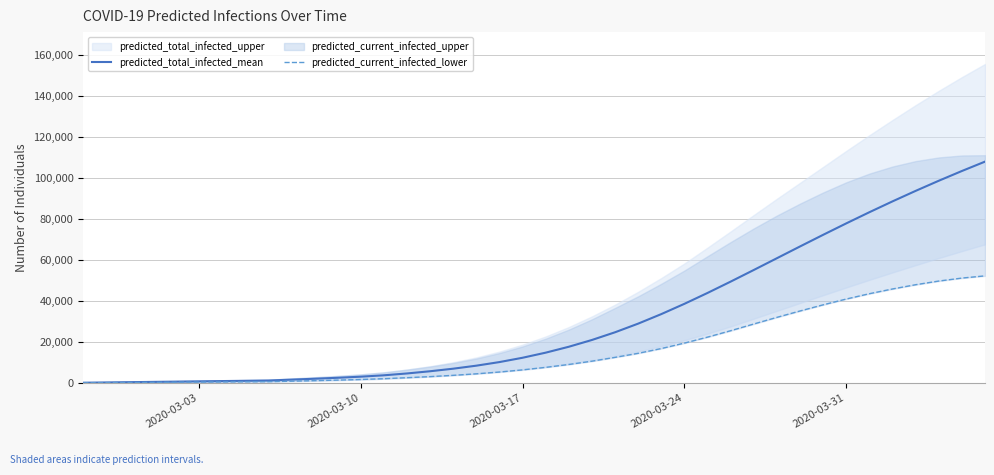

True or false: predicted_total_infected_mean and predicted_current_infected_lower cross at least once.

False